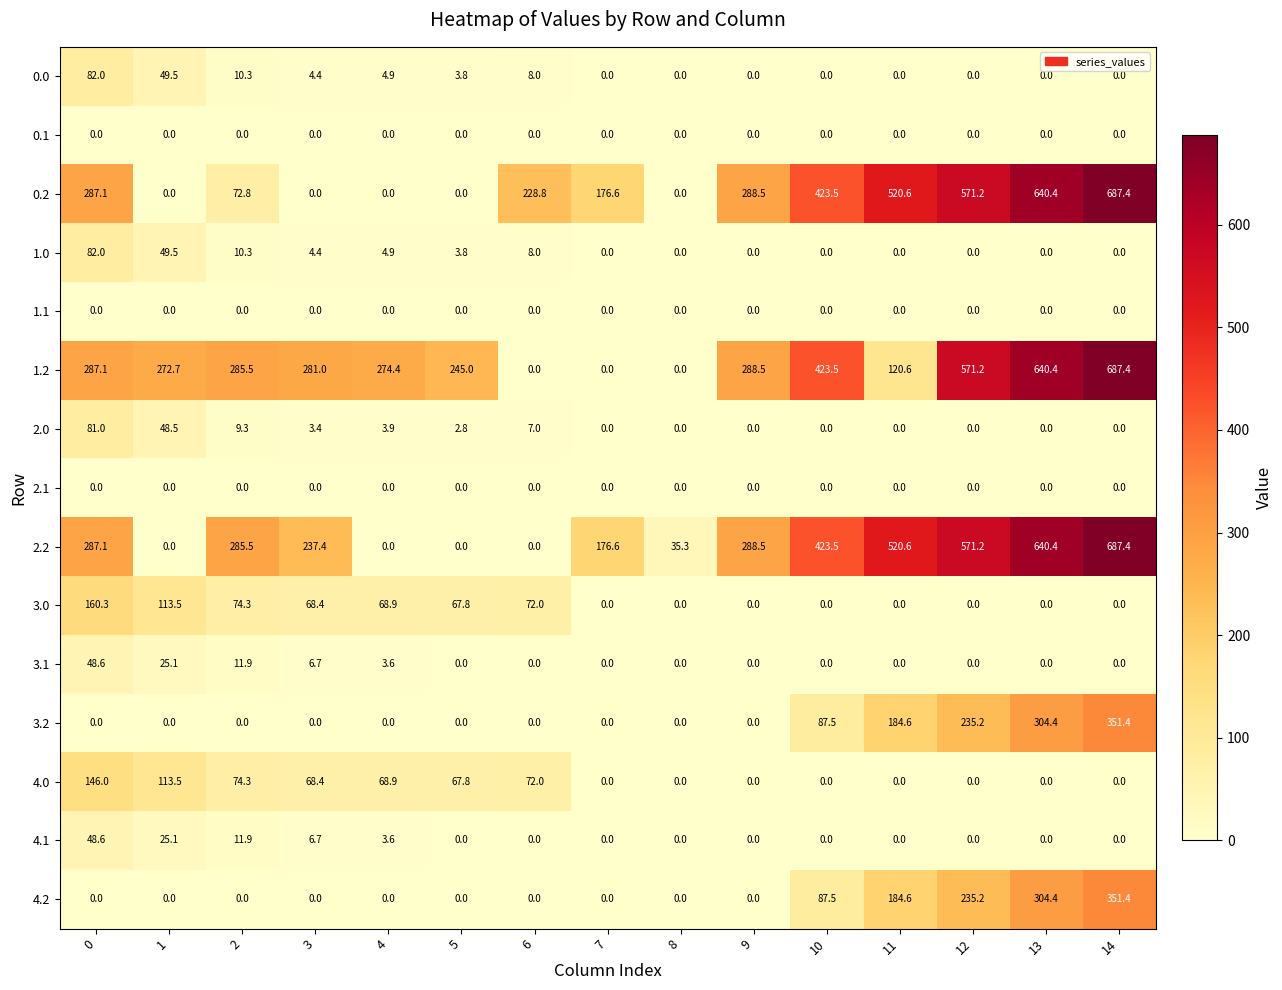

Where is 3.2 nearest to the value 175?

11